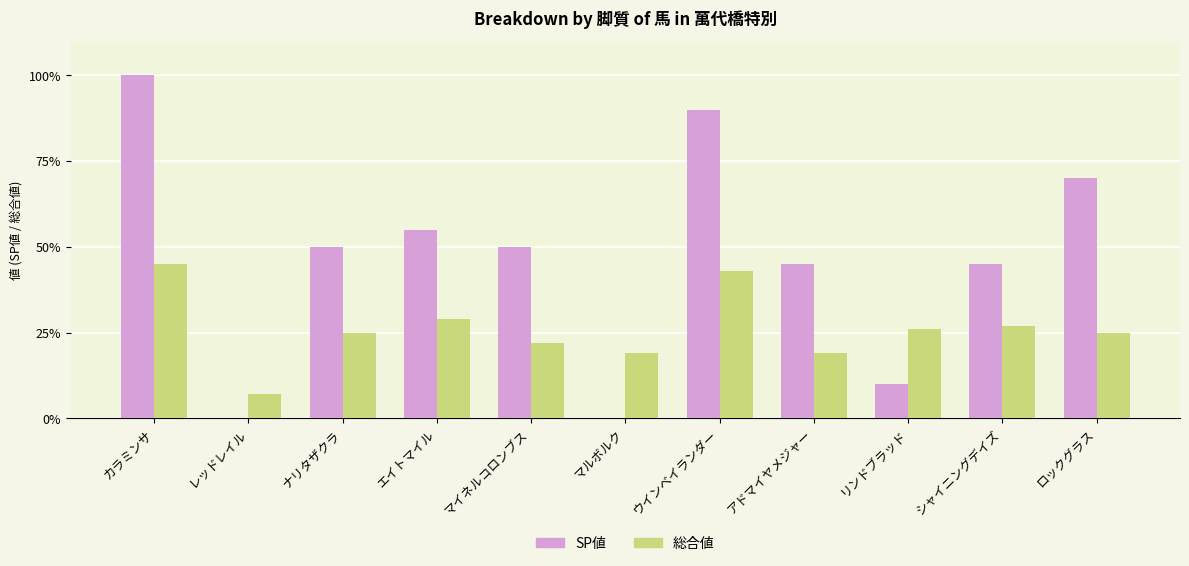

What is the maximum value for SP値?

100